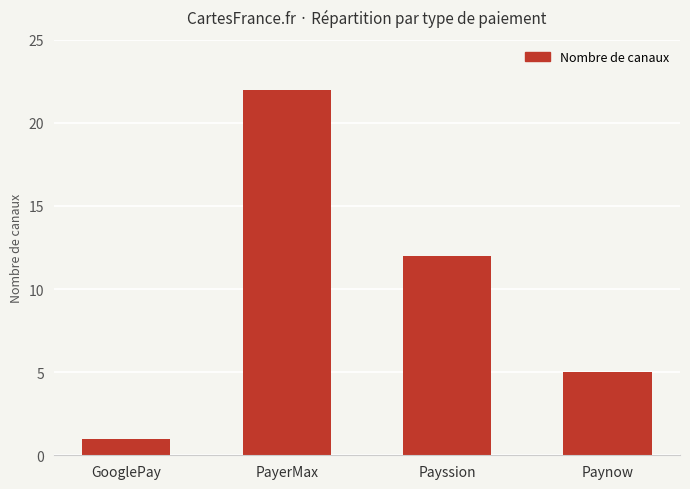

Where is the data nearest to the value 11?

Payssion